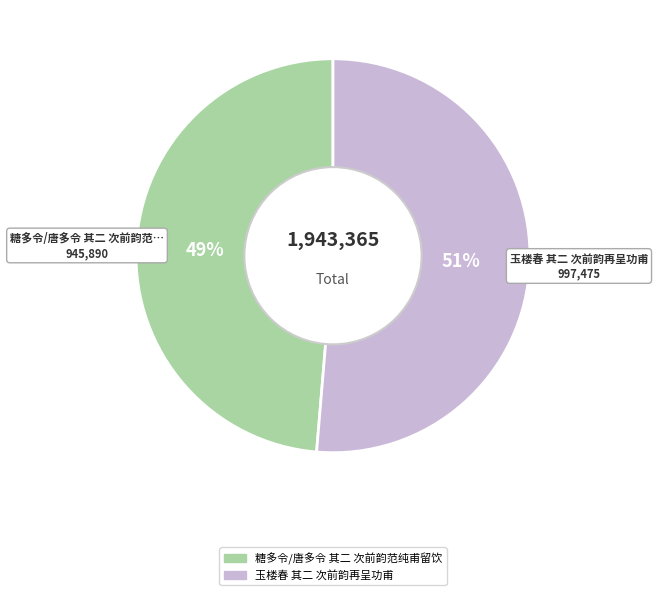

Count the number of slices in the pie.

2